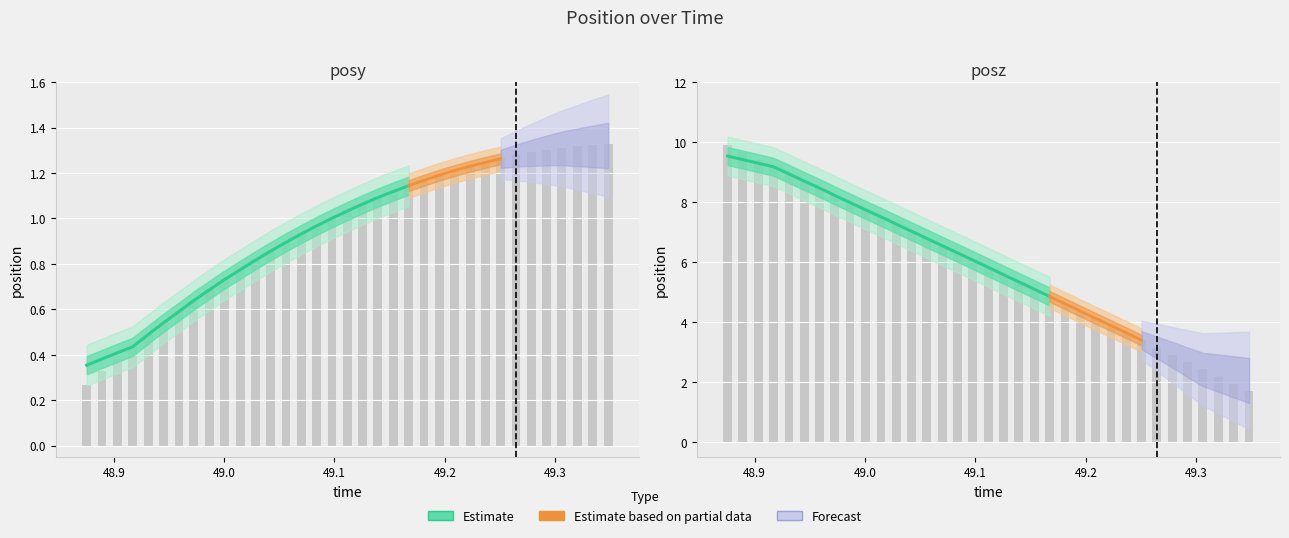

List the series in order of their overall mean, lowest first.

posy, posz